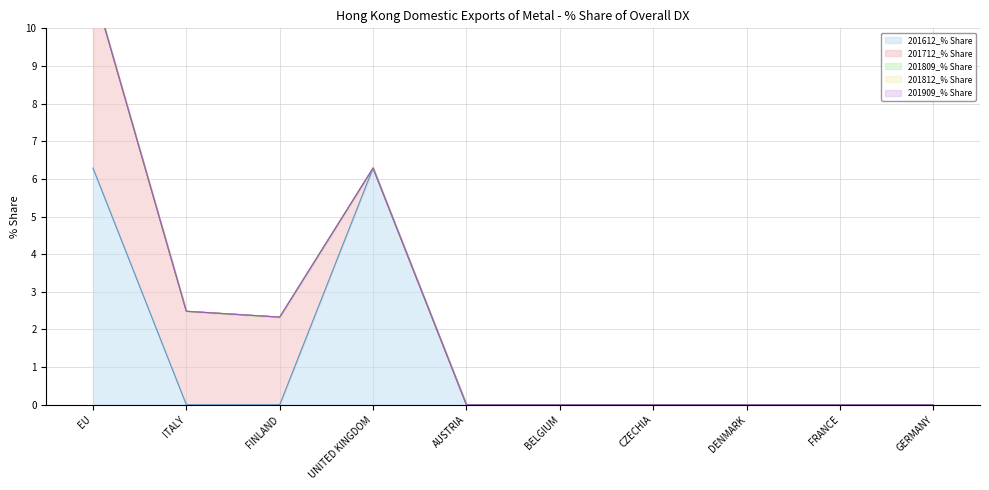

Rank the series at DENMARK from lowest to highest value.

201612_% Share, 201712_% Share, 201809_% Share, 201812_% Share, 201909_% Share